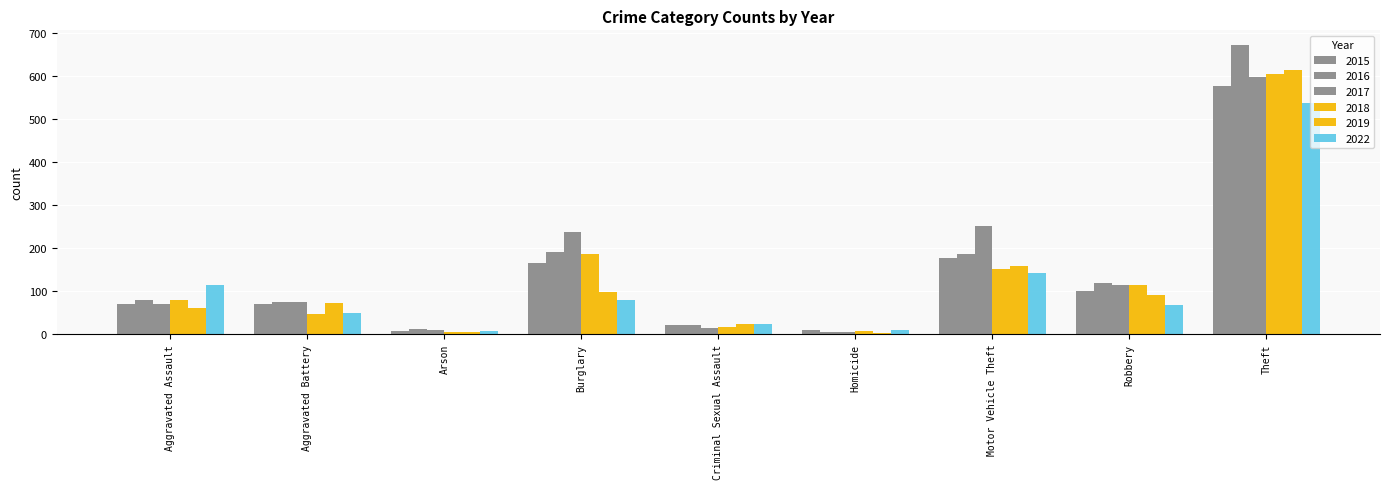

Are the bars horizontal?

No